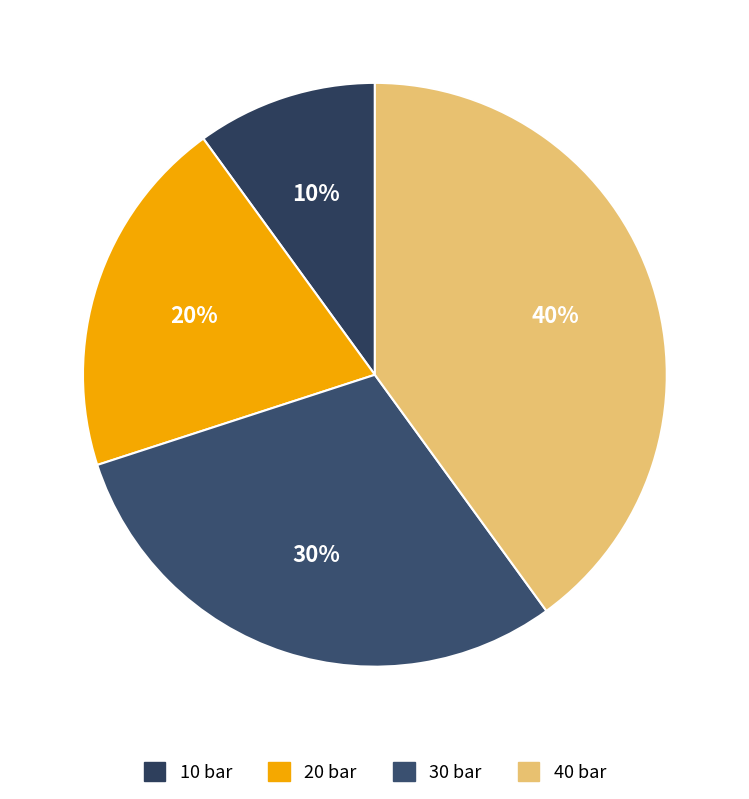

Rank the categories by value from lowest to highest.

10, 20, 30, 40